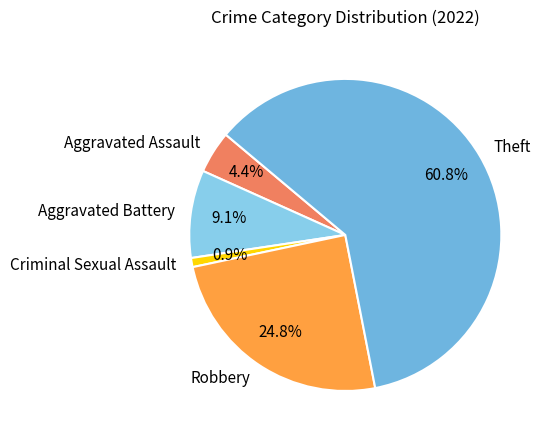

Is the sum of Robbery and Aggravated Battery greater than half?

No